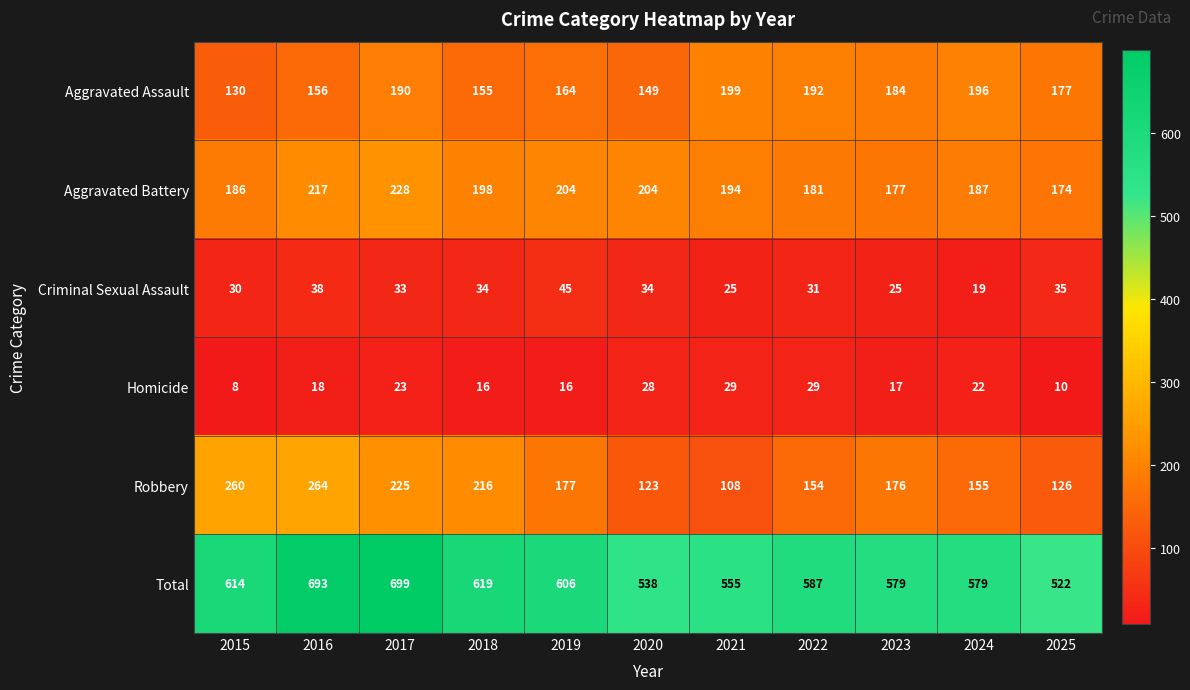

What is the approximate value of Robbery at 2015?

260